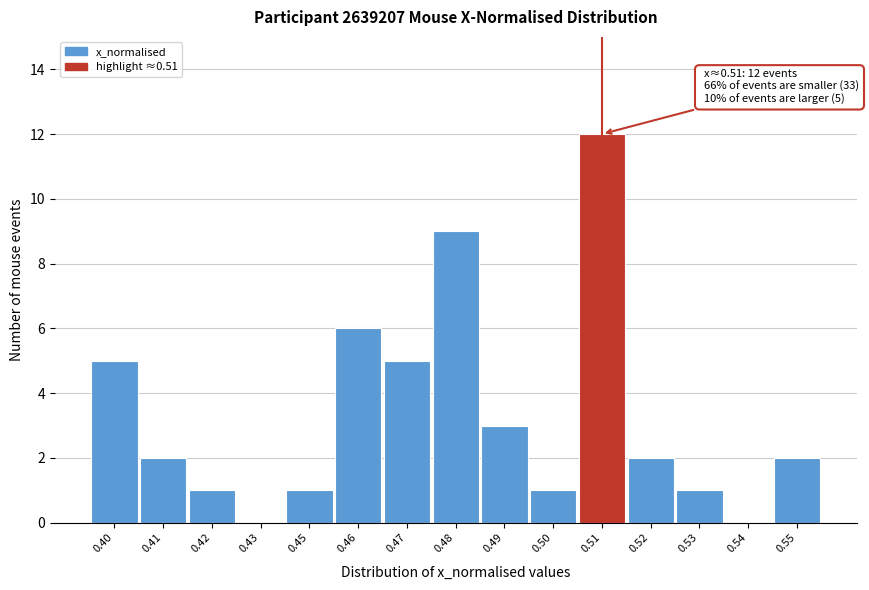

Reading left to right, transcribe all the data shown in this chart.

0.40=5	0.41=2	0.42=1	0.43=0	0.45=1	0.46=6	0.47=5	0.48=9	0.49=3	0.50=1	0.51=12	0.52=2	0.53=1	0.54=0	0.55=2